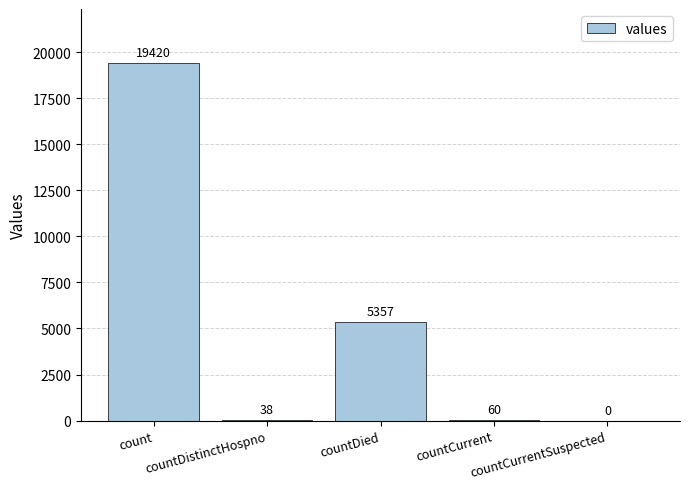

Reading right to left, what are all the values shown in this chart?

0	60	5357	38	19420